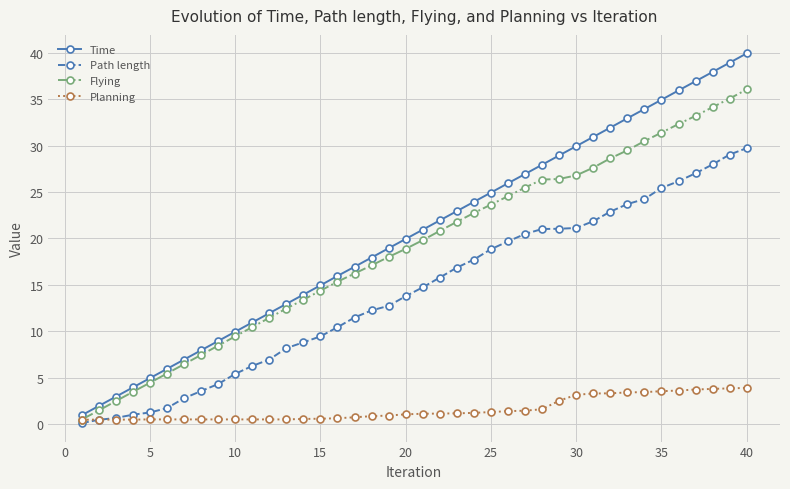

Does the chart display data point markers on the line(s)?

Yes